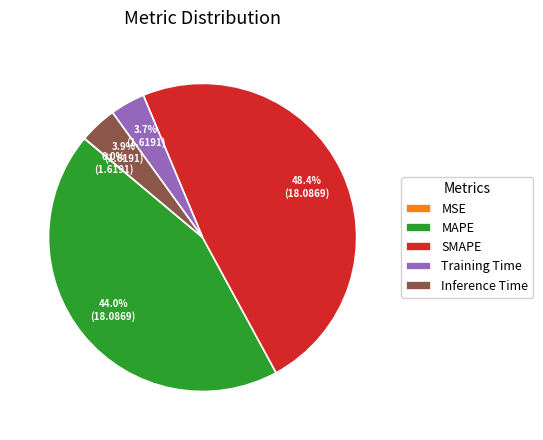

To the nearest percent, what is the difference between the largest and smallest slice percentages?

48%